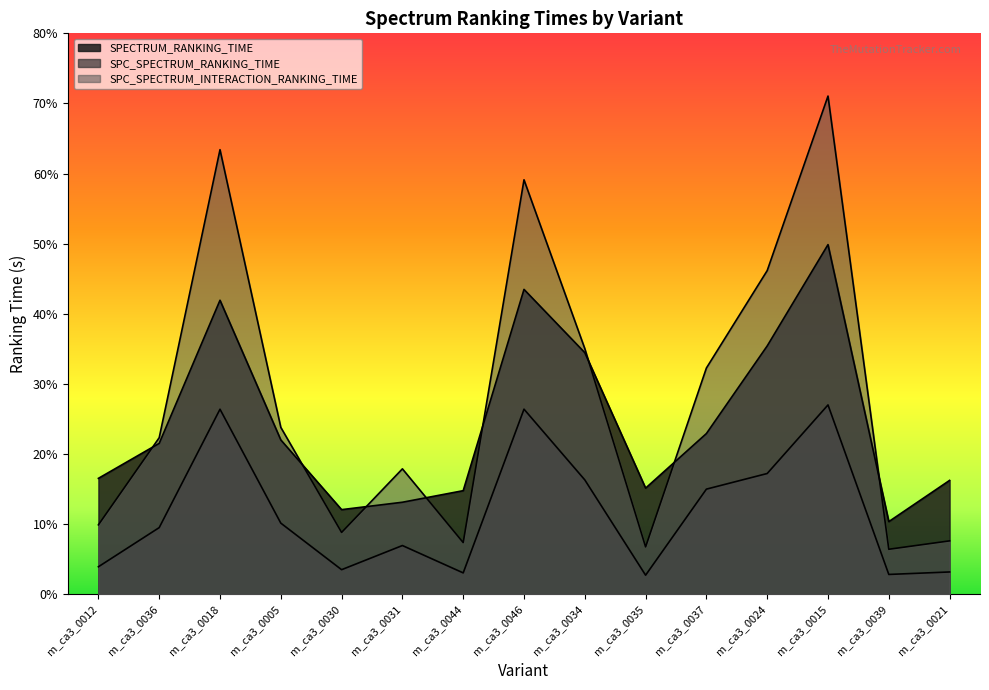

Is it true that SPECTRUM_RANKING_TIME equals 0.0 at m_ca3_0015?

True